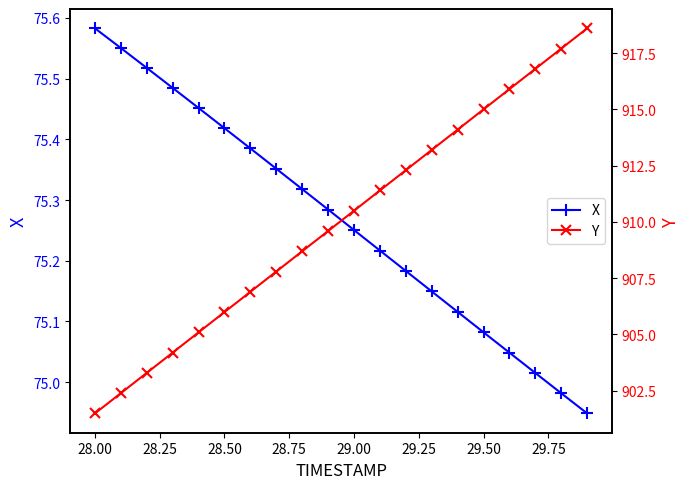

True or false: Y and X cross at least once.

False